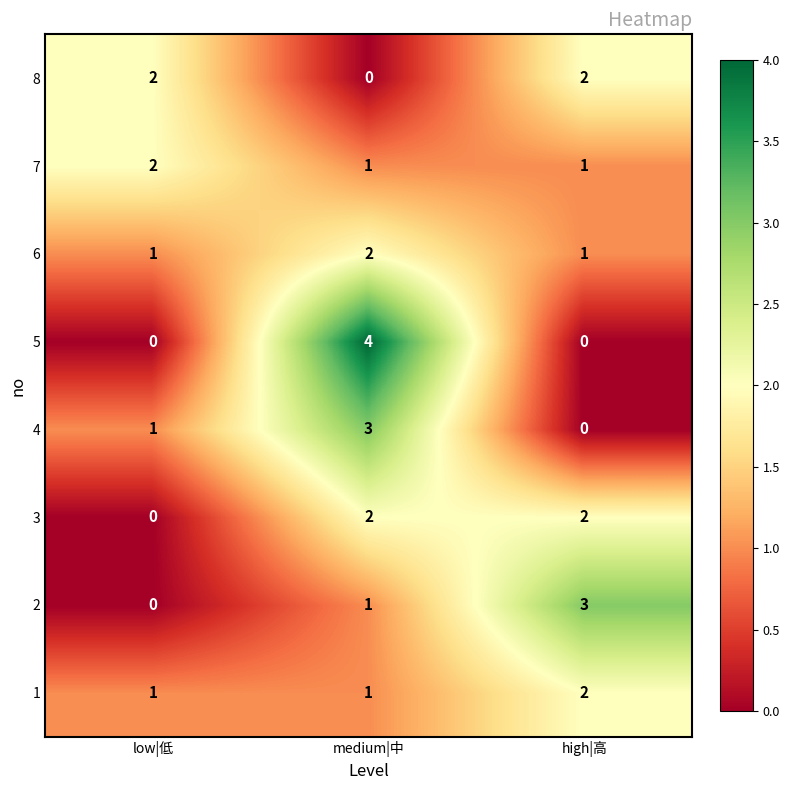

What is the total value across all series at low|低?

7